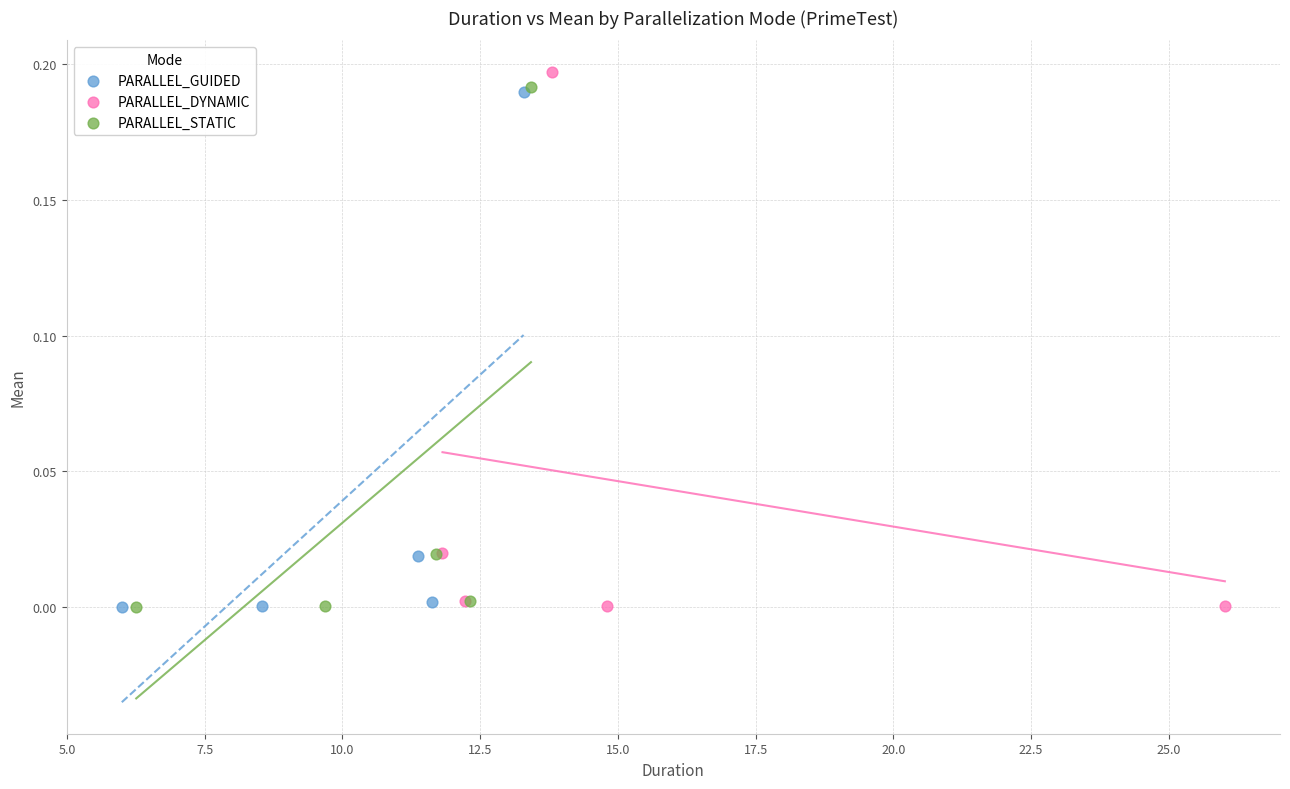

Which series has the largest Y range (max minus min)?

PARALLEL_DYNAMIC